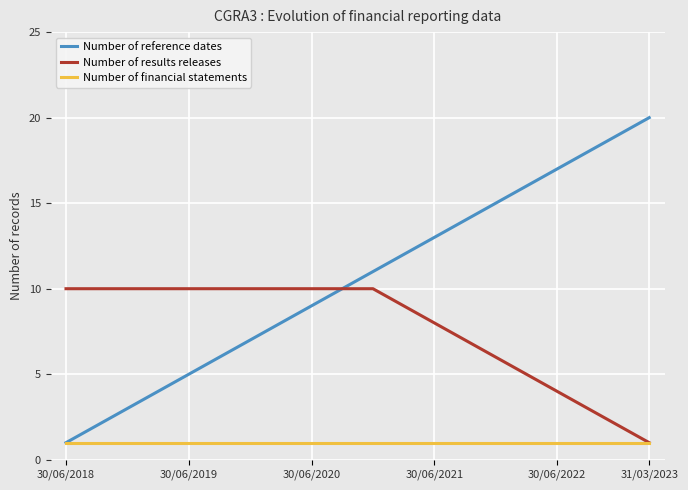

Which series has the largest range (max minus min)?

Number of reference dates